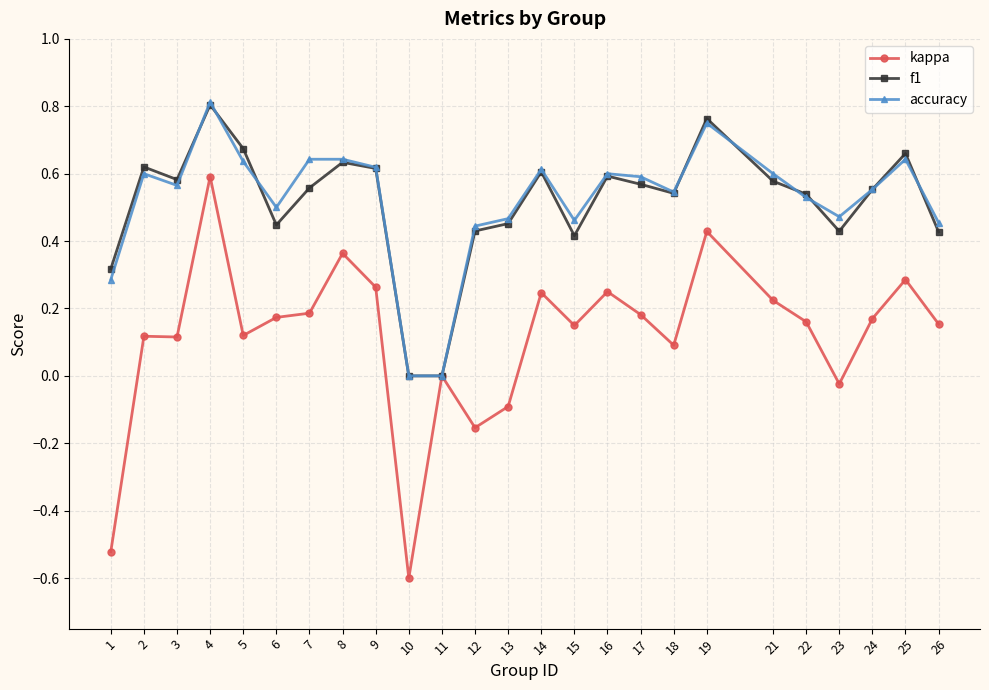

Between 3 and 16, which series saw the biggest shift?

kappa